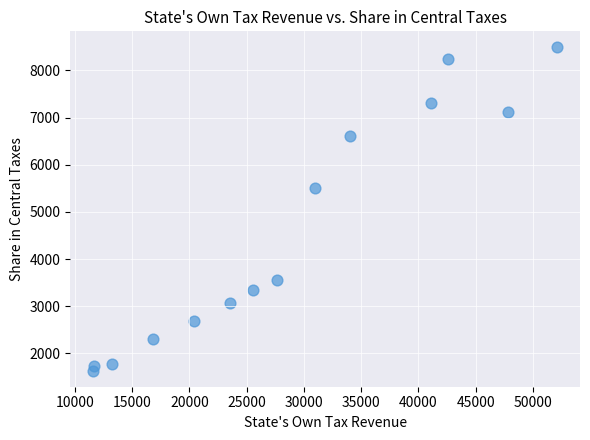

What is the range of X values (max minus min)?

40477.8